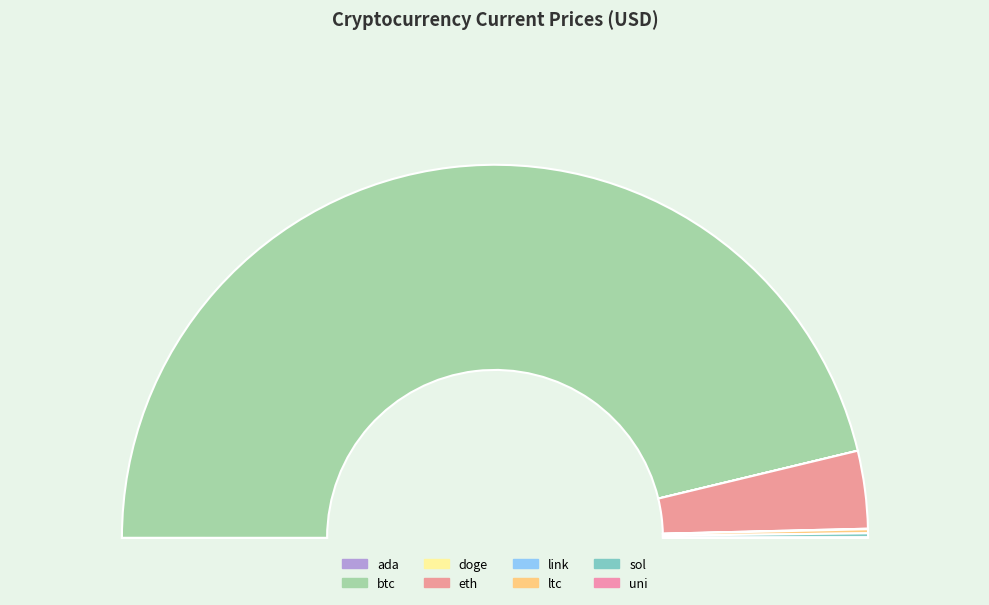

Do ada and ltc together represent more than half of the pie?

No